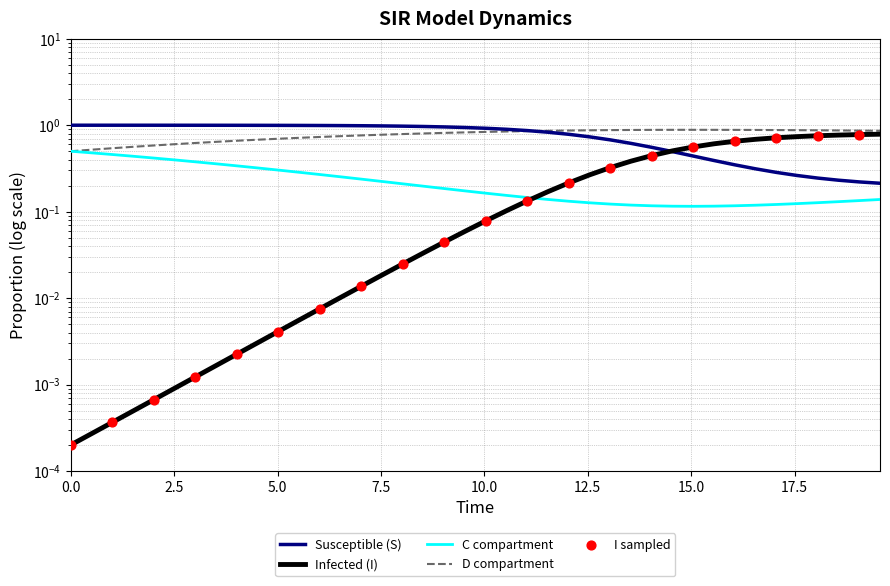

Which series reaches the minimum Y coordinate?

I